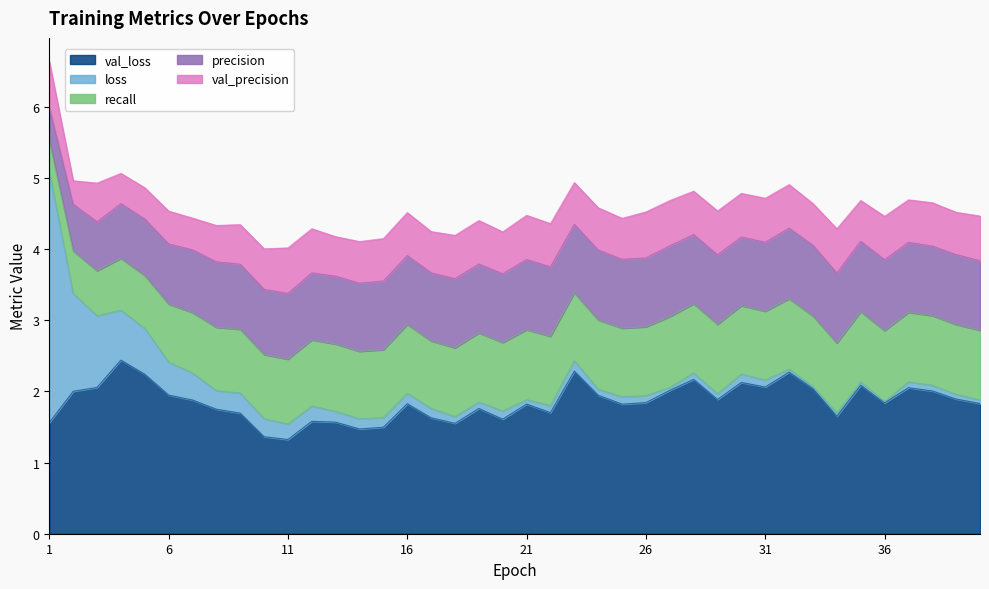

How many series are shown in this chart?

5